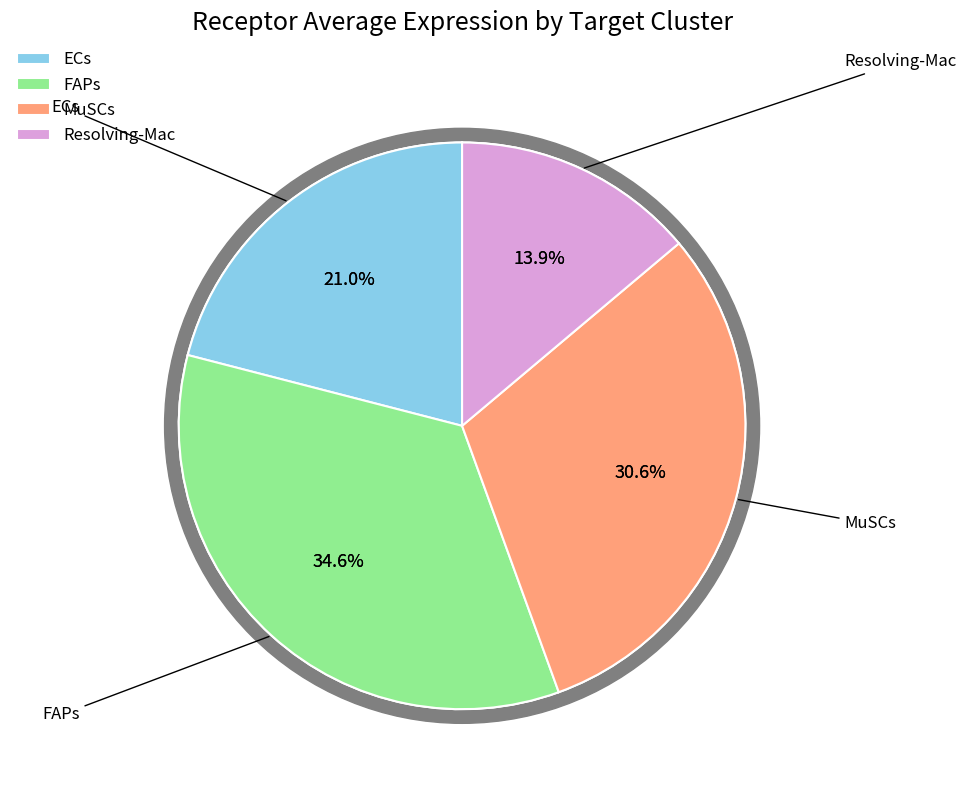

Rank the categories by value from lowest to highest.

Resolving-Mac, ECs, MuSCs, FAPs